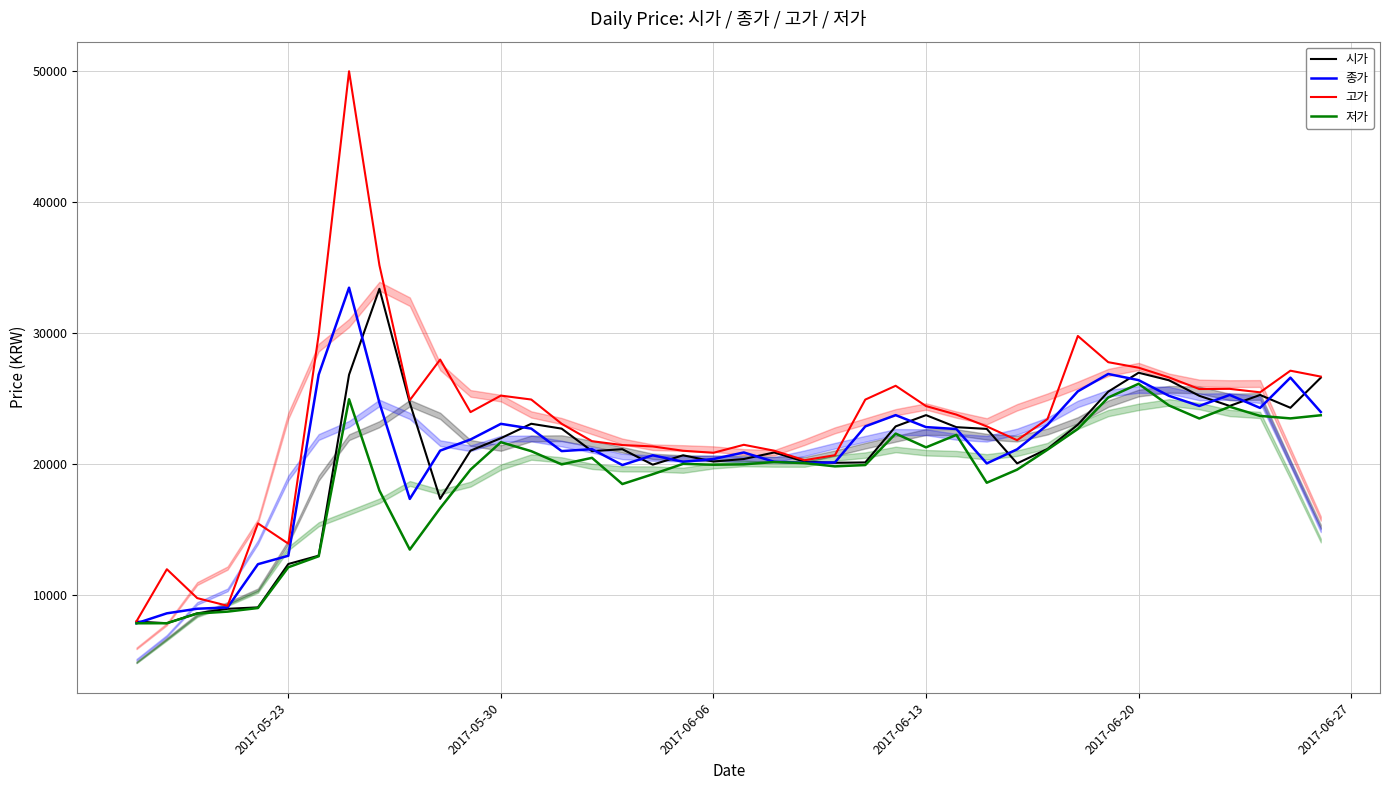

Is the value of 종가 at 2017-05-30 greater than the value of 저가 at 2017-05-23?

Yes